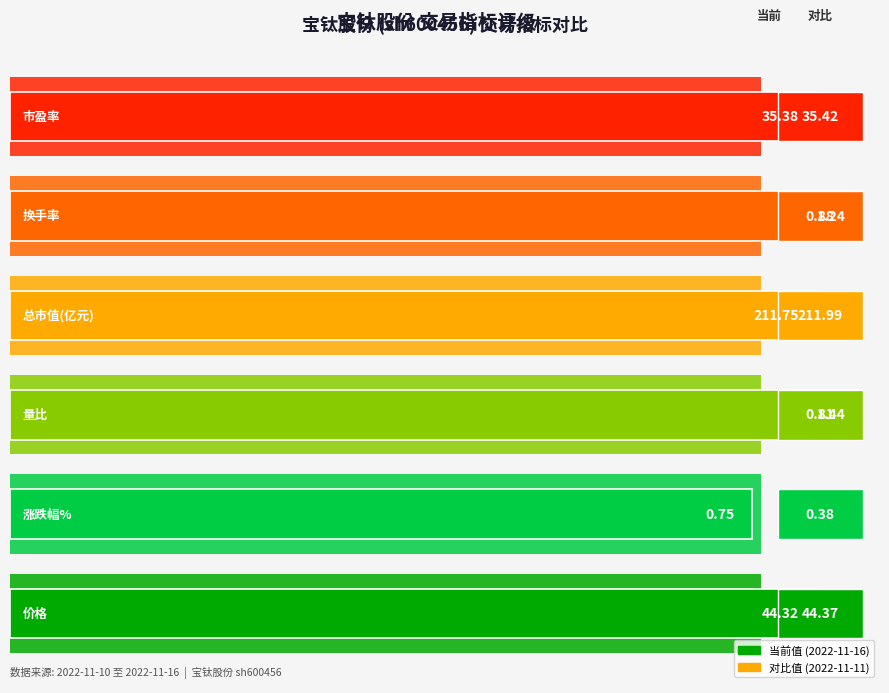

List the labels in order of value, smallest first.

1, 3, 5, 0, 2, 4